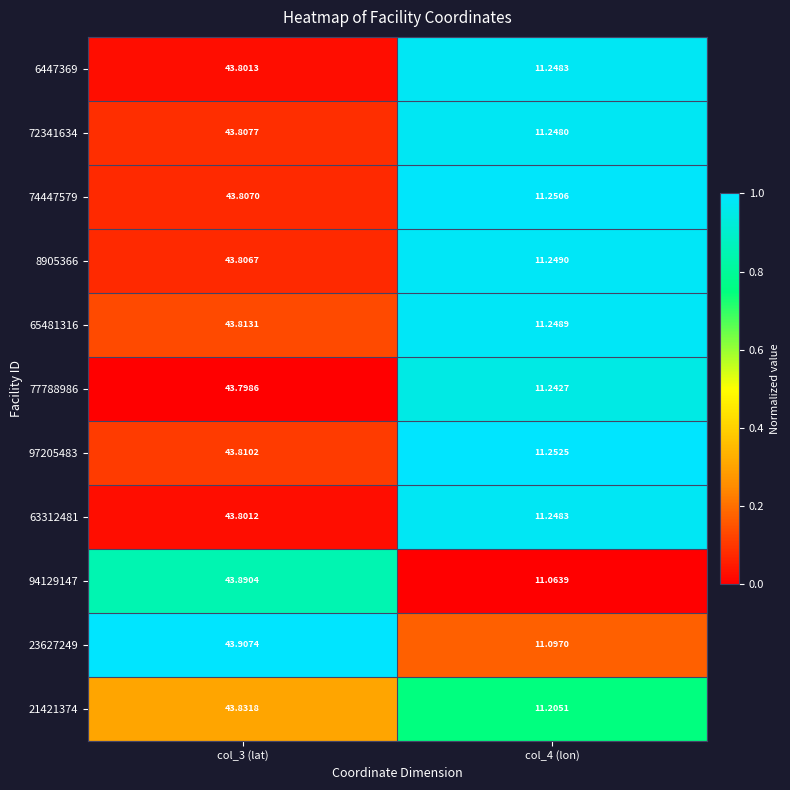

How many values in the 6447369 series exceed 43?

1